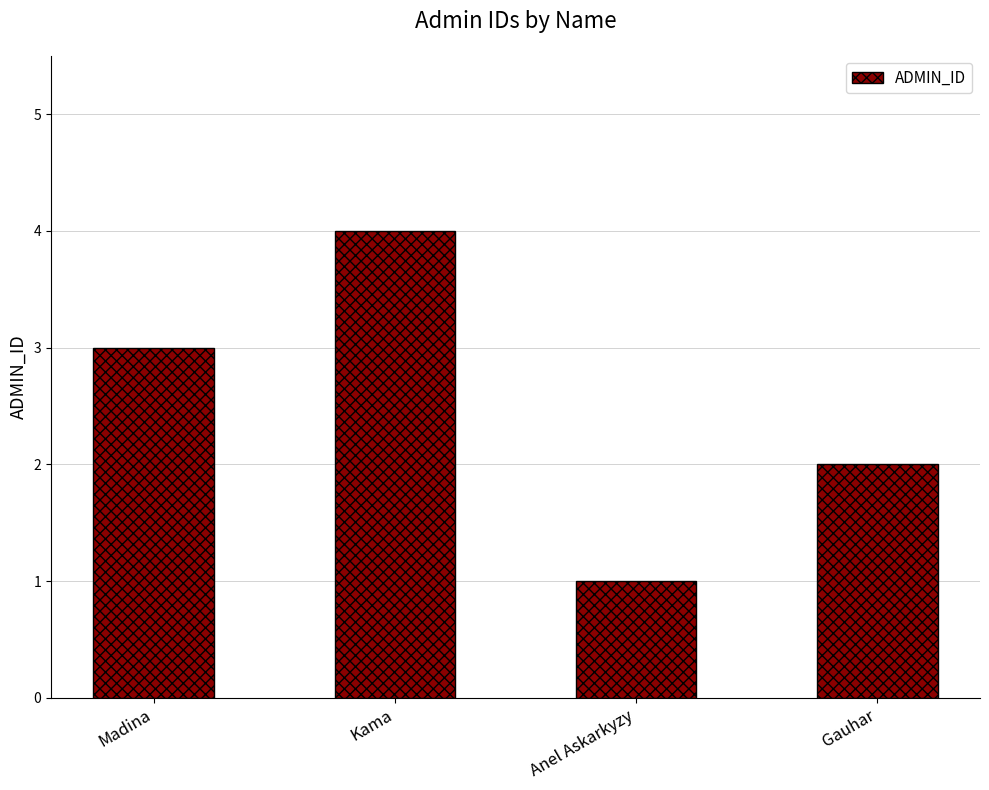

What is the minimum value shown in the chart?

1